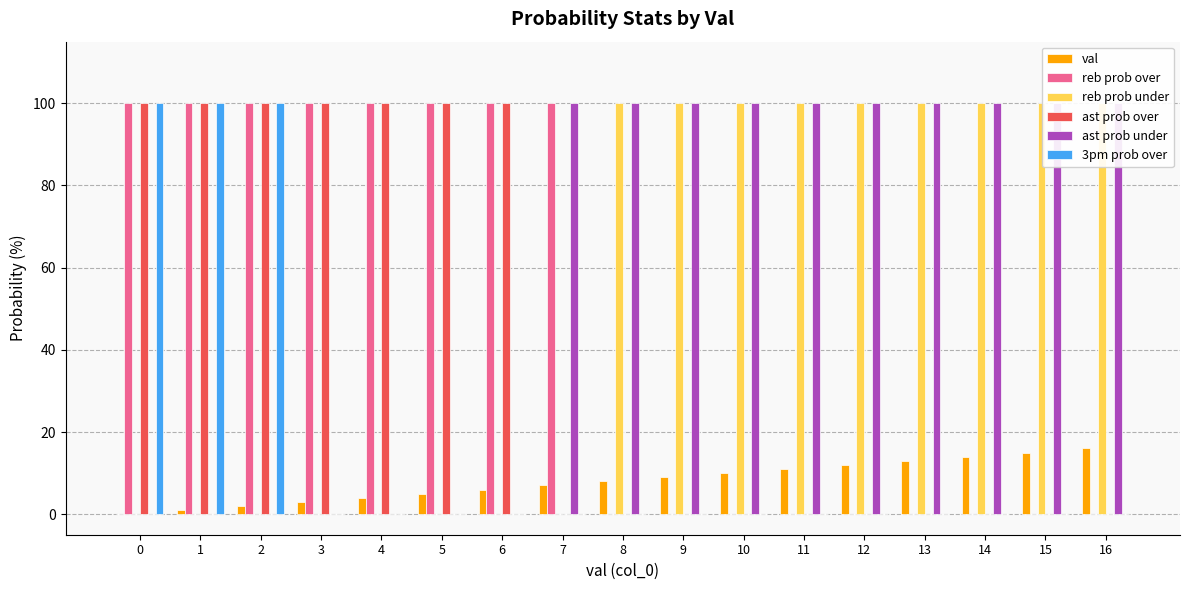

Which category has the highest value in the reb prob under series?

8